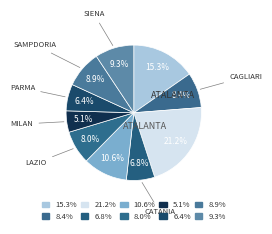

Count the number of slices in the pie.

10